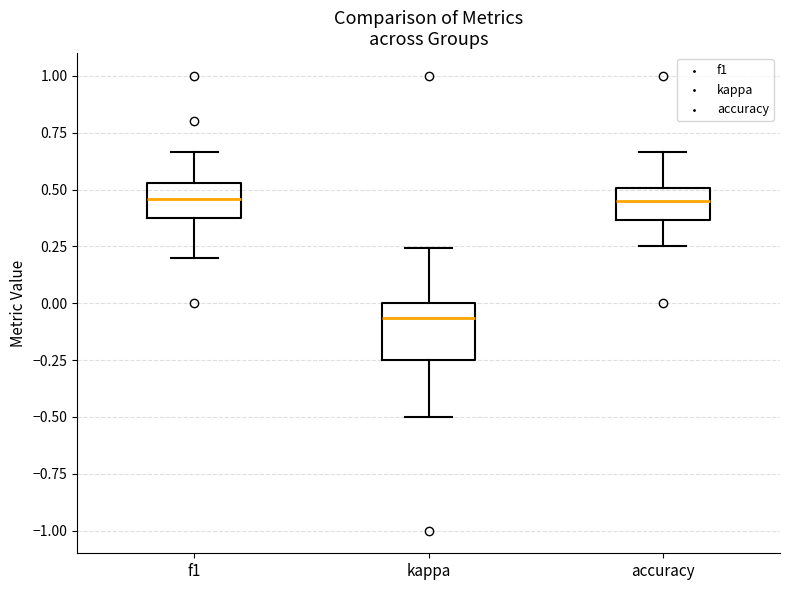

Reading left to right, transcribe this box plot: for each box, give where its median line is, the range the box spans, and where its two whiskers end, as read against the y-axis. The values are not printed on the chart, so give them approximately, as read against the axis.

f1: median 0.45, box 0.40 to 0.55, whiskers 0.20 to 0.65
kappa: median -0.05, box -0.25 to 0.00, whiskers -0.50 to 0.25
accuracy: median 0.45, box 0.35 to 0.50, whiskers 0.25 to 0.65